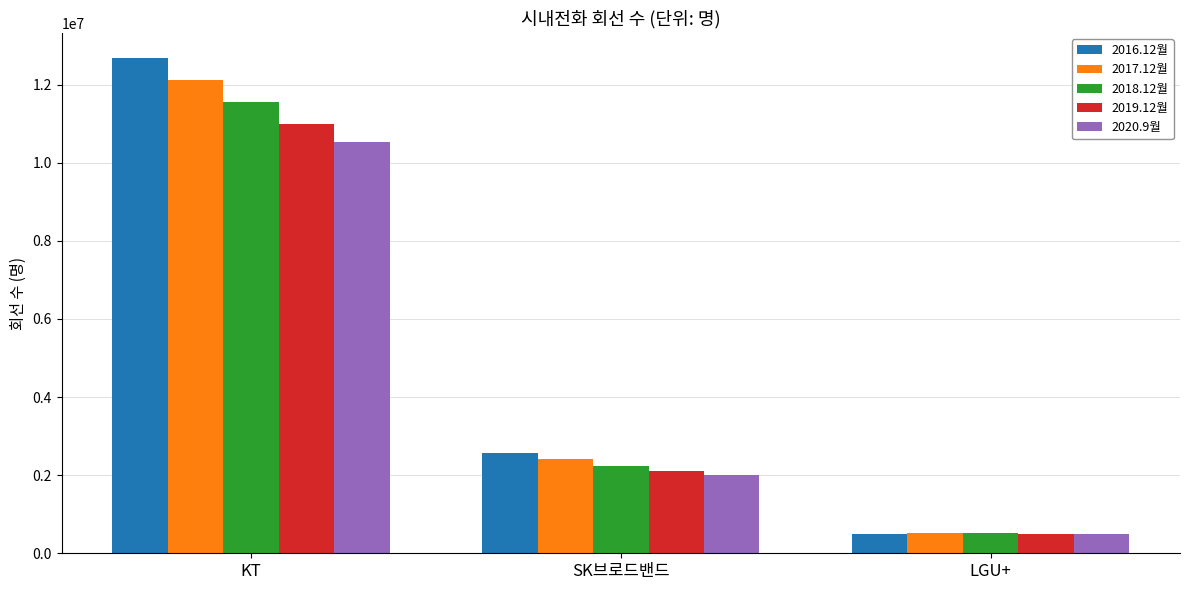

Rank the series at SK브로드밴드 from lowest to highest value.

2020.9월, 2019.12월, 2018.12월, 2017.12월, 2016.12월